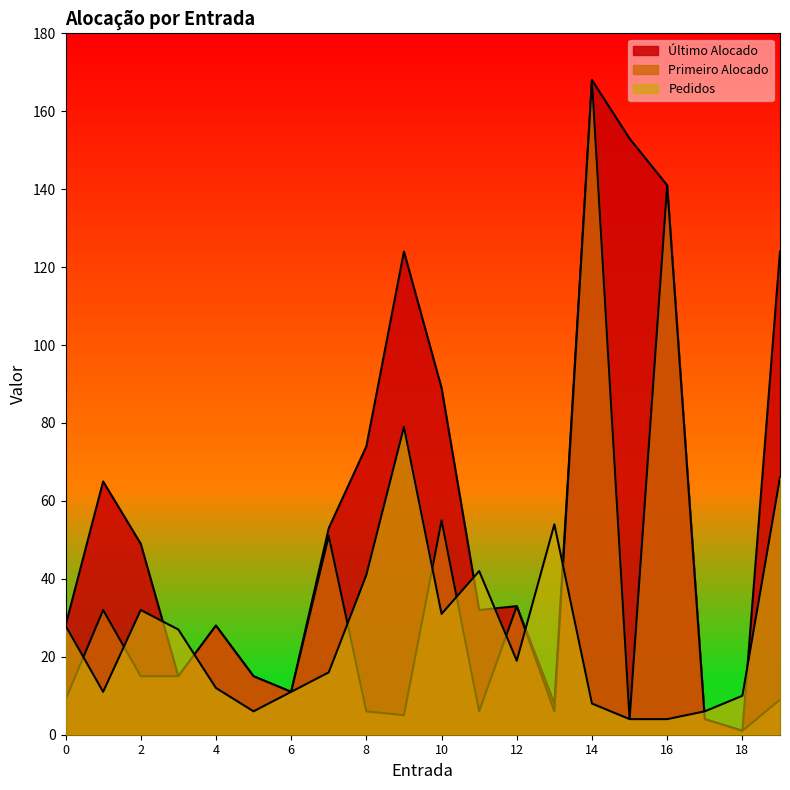

How many categories are shown in the chart?

20